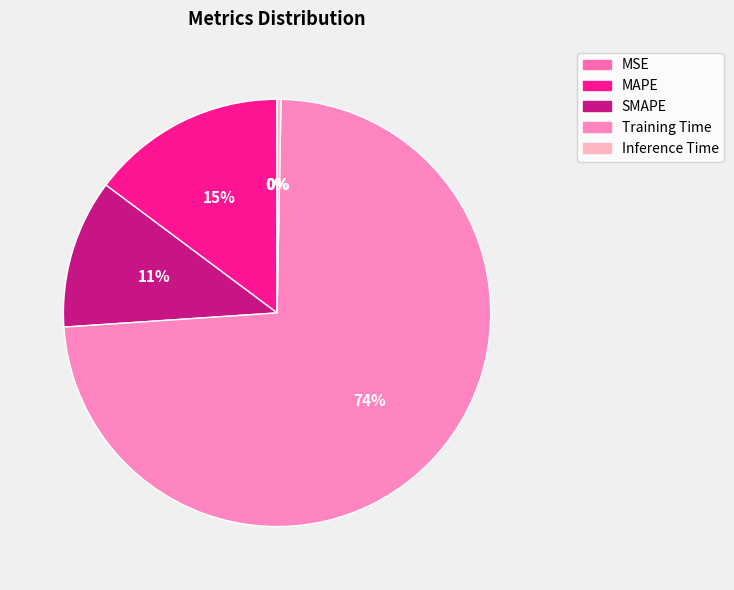

To the nearest percent, what is the difference between the MAPE and Inference Time slice percentages?

14%